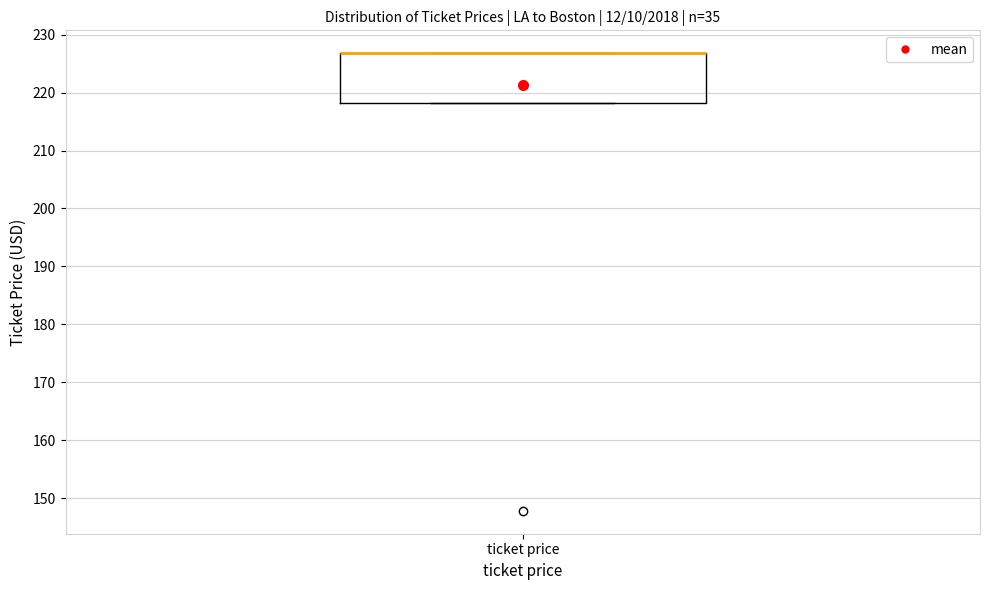

Read this box plot against the y-axis: the position of the median line, the range covered by the box, and the ends of both whiskers. The values are not printed on the chart, so give them approximately, as read against the axis.

median 227 (drawn on the box's upper edge), box 218 to 227, whiskers 218 to 227